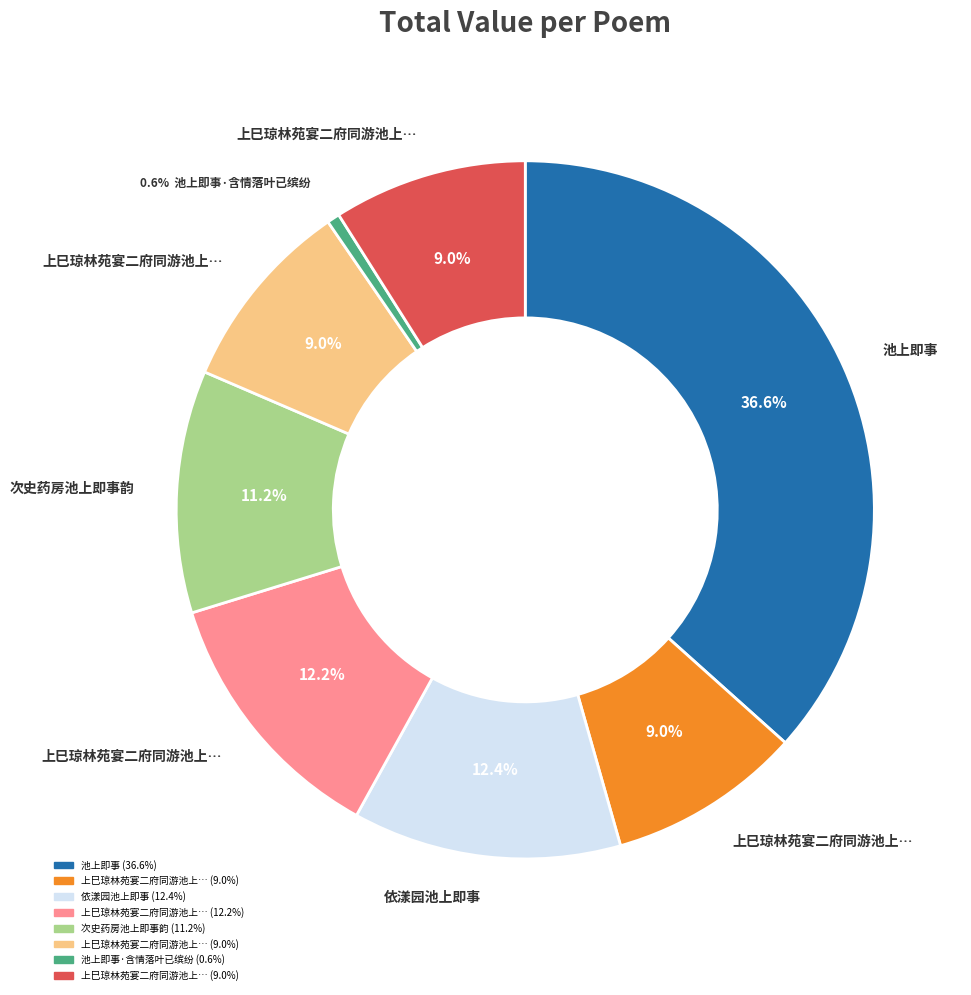

Count the number of slices in the pie.

8